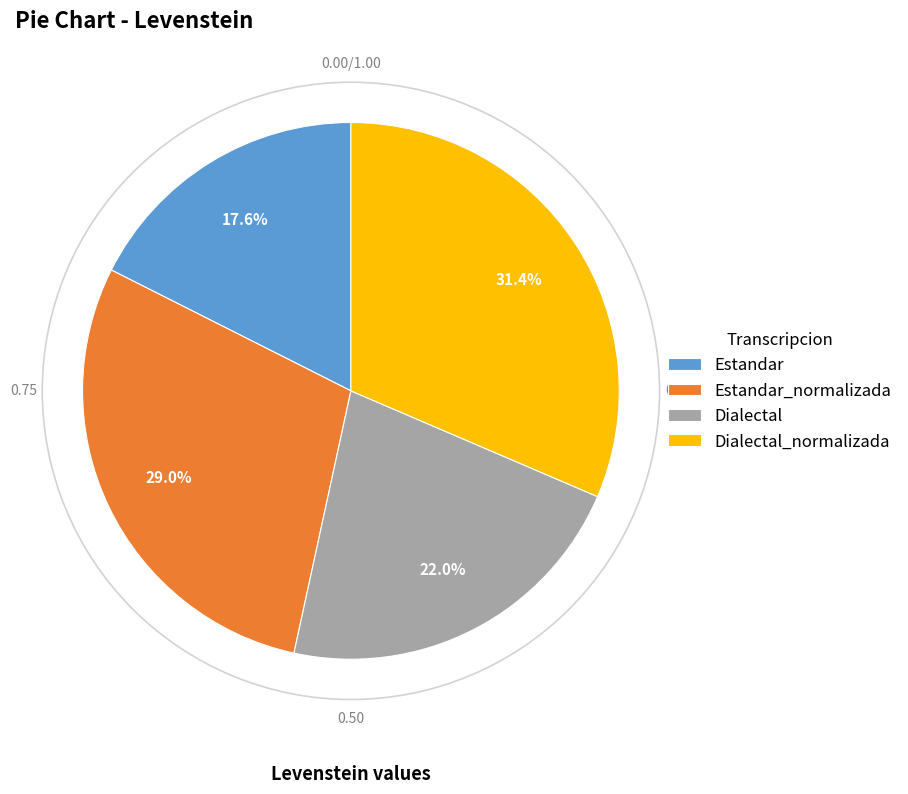

Is Dialectal the majority of the pie?

No